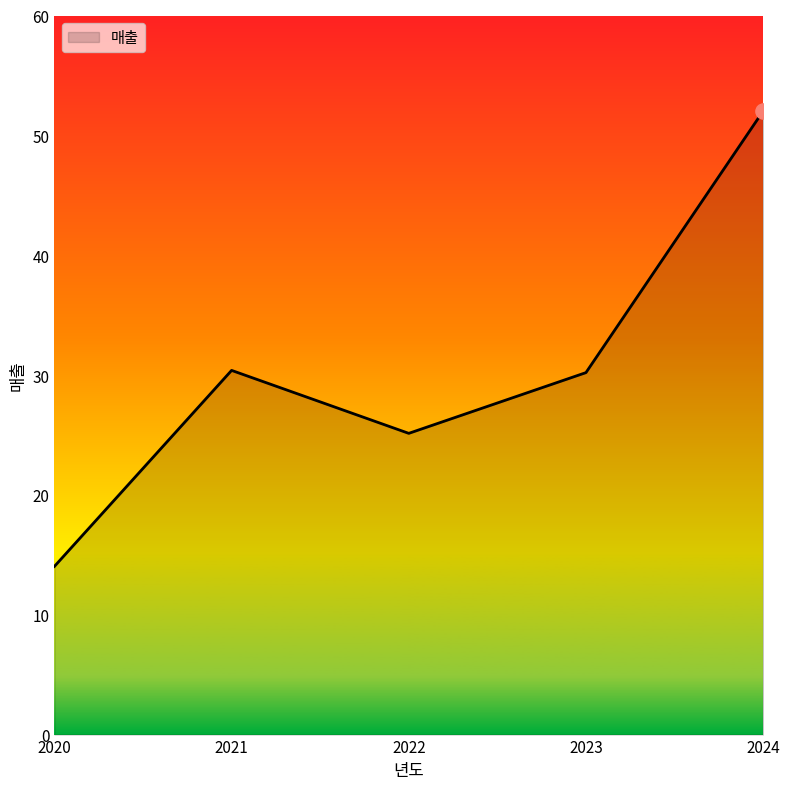

What is the ratio of the value at 2024 to the value at 2020?

3.7